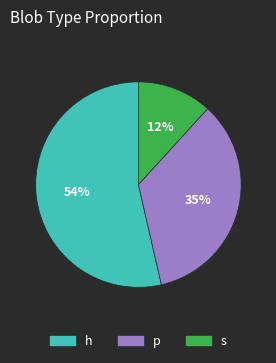

Does s account for over 50% of the chart?

No